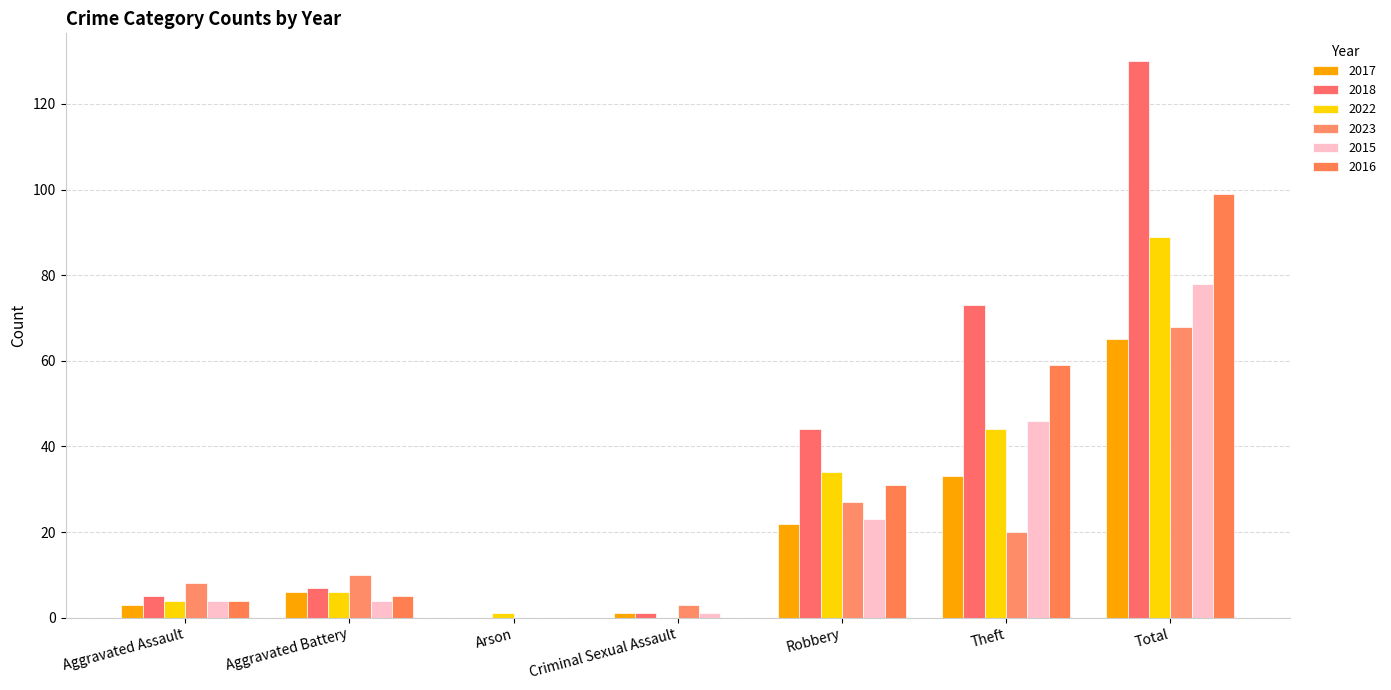

What is the highest value of the 2023 series?

68